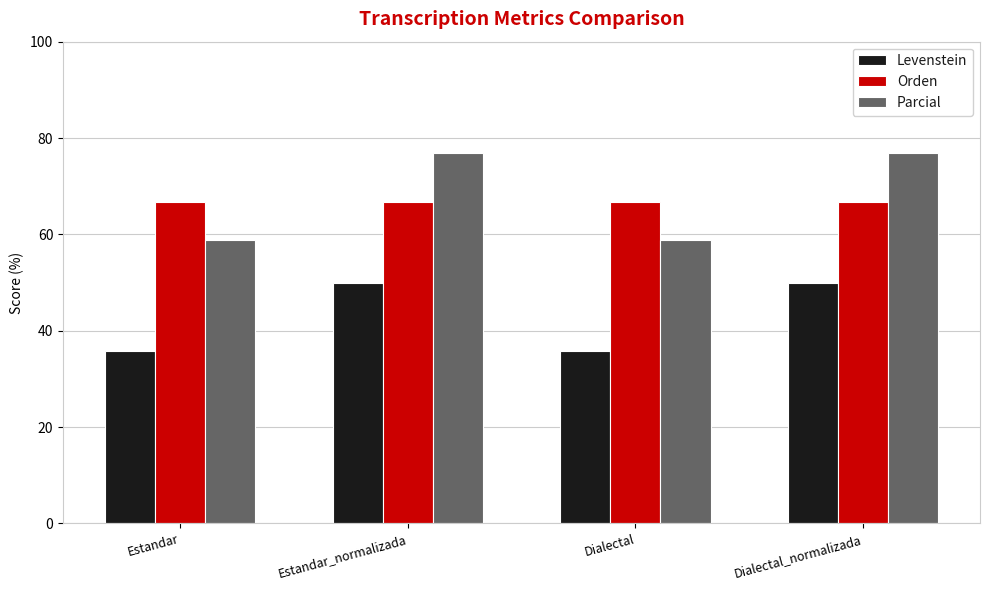

Reading right to left, list all the values displayed in this chart.

Levenstein: Dialectal_normalizada=50.0	Dialectal=35.7	Estandar_normalizada=50.0	Estandar=35.7
Orden: Dialectal_normalizada=66.7	Dialectal=66.7	Estandar_normalizada=66.7	Estandar=66.7
Parcial: Dialectal_normalizada=76.9	Dialectal=58.8	Estandar_normalizada=76.9	Estandar=58.8